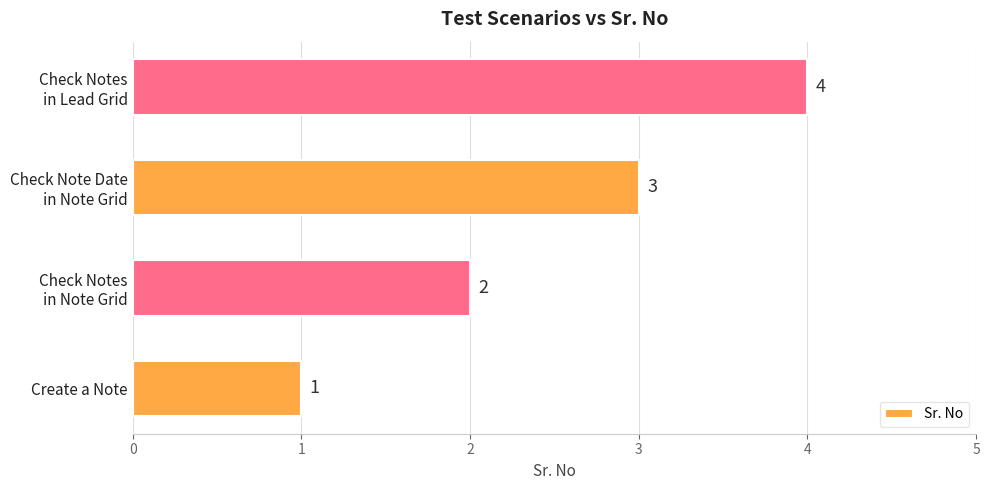

The chart shows a value of 0 at Create a Note. True or false?

False